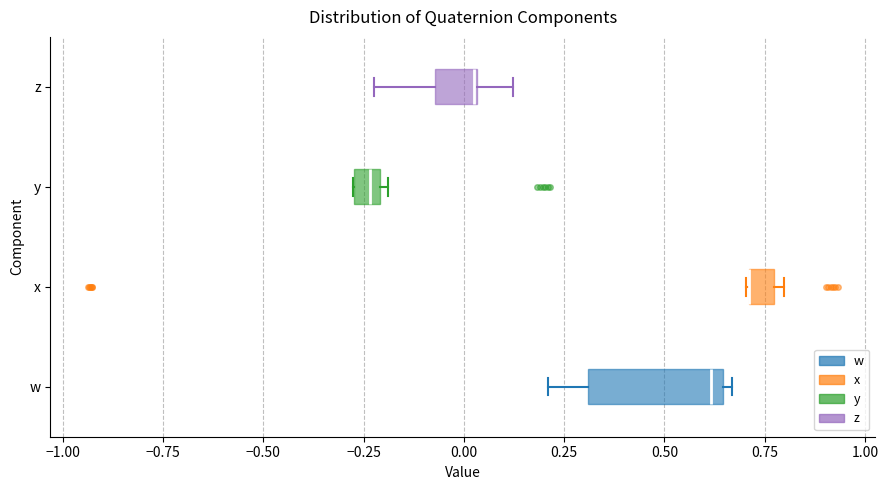

Where is the left edge of the box for x on the x-axis? The values are not printed on the chart, so give them approximately, as read against the axis.

0.70